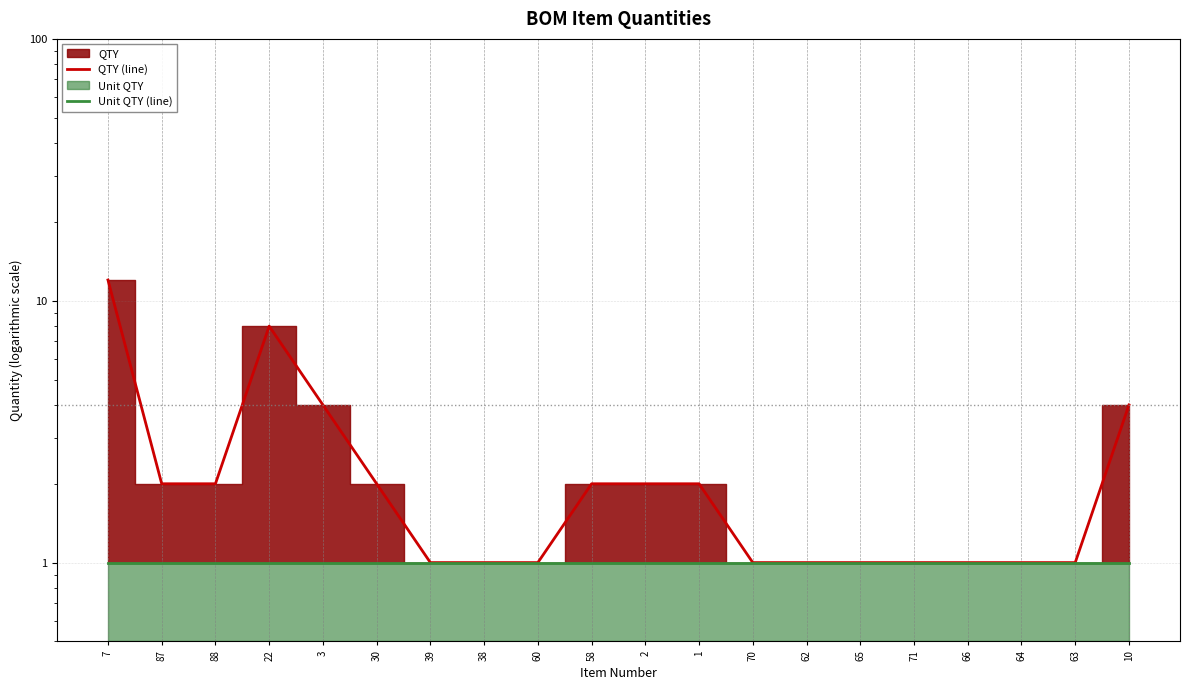

Which series has the largest total across all categories?

QTY (line)